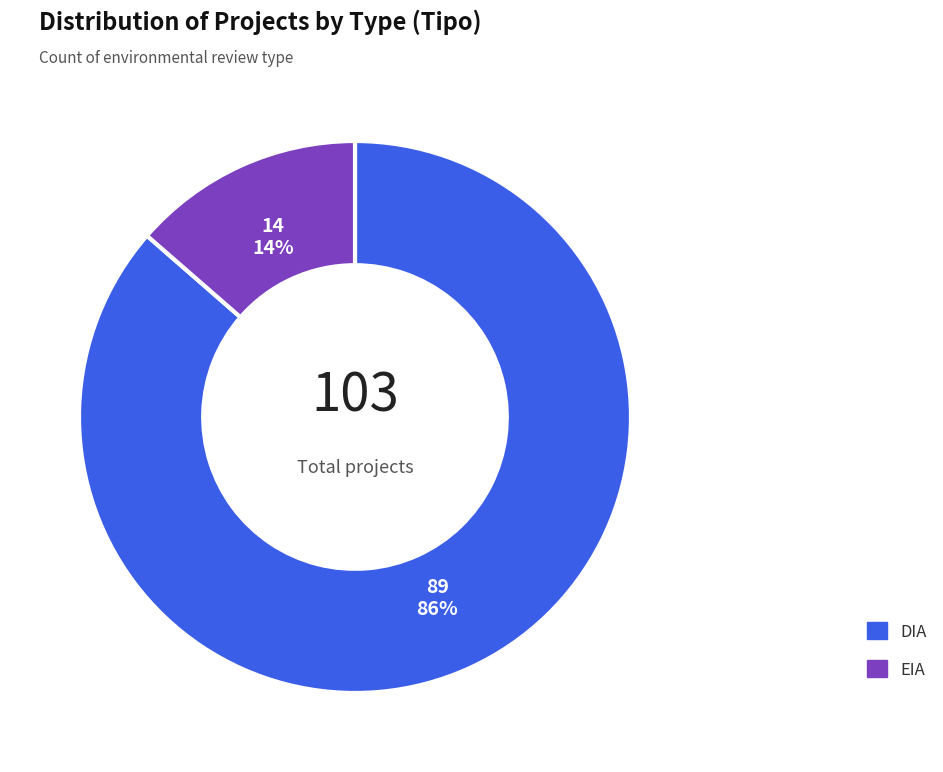

True or false: EIA accounts for 3% of the total.

False